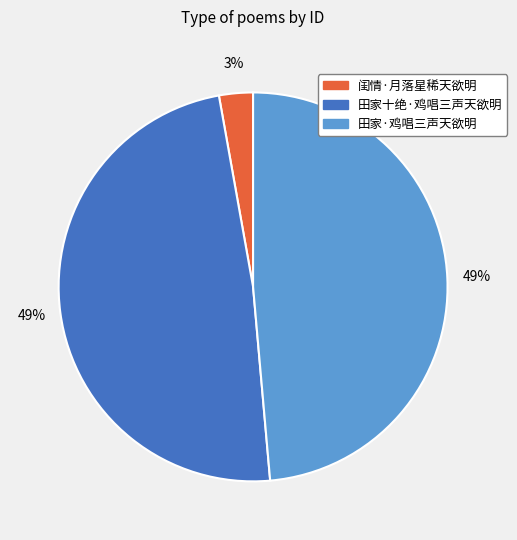

To the nearest percent, what percentage of the pie is 闺情·月落星稀天欲明?

3%